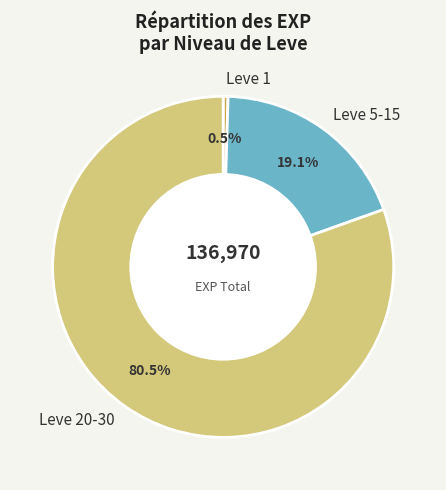

Which has a higher value, Leve 5-15 or Leve 20-30?

Leve 20-30